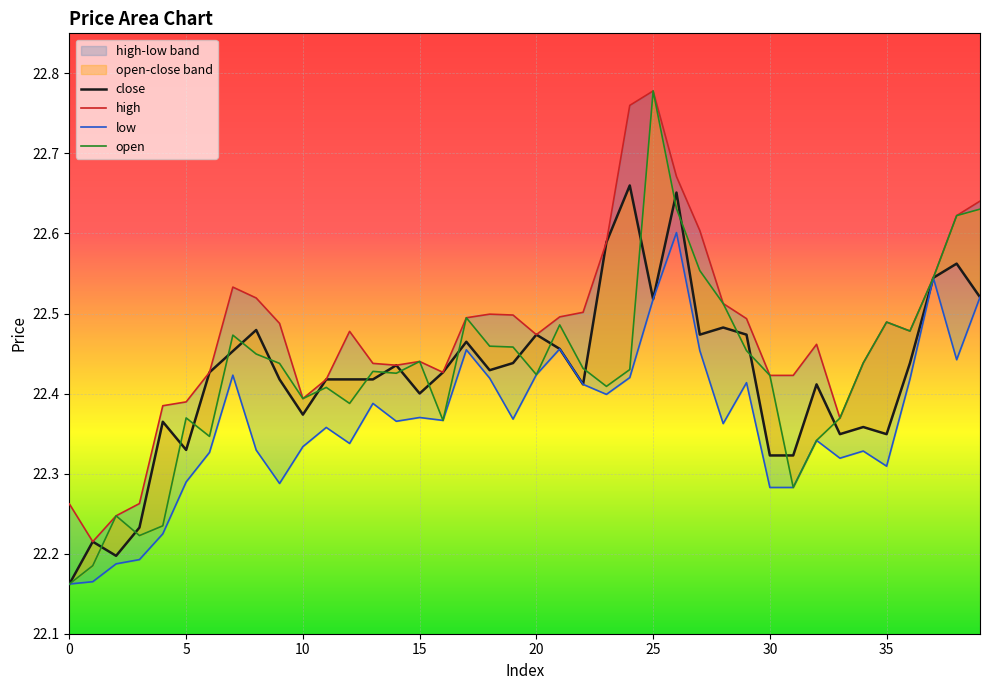

Which series has the widest spread of values?

open